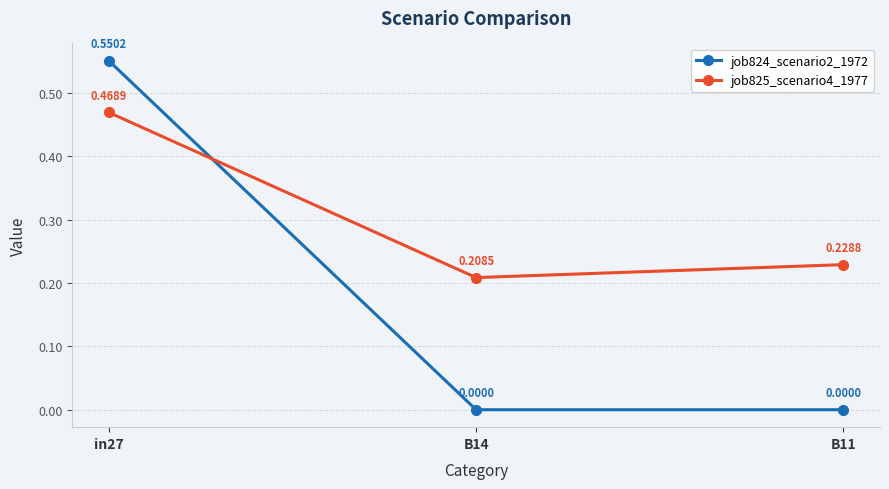

Rank the series by their average value, from highest to lowest.

job825_scenario4_1977, job824_scenario2_1972